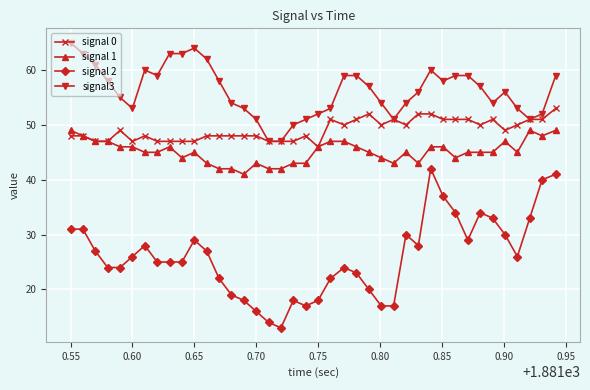

Which series has the largest total across all categories?

signal3